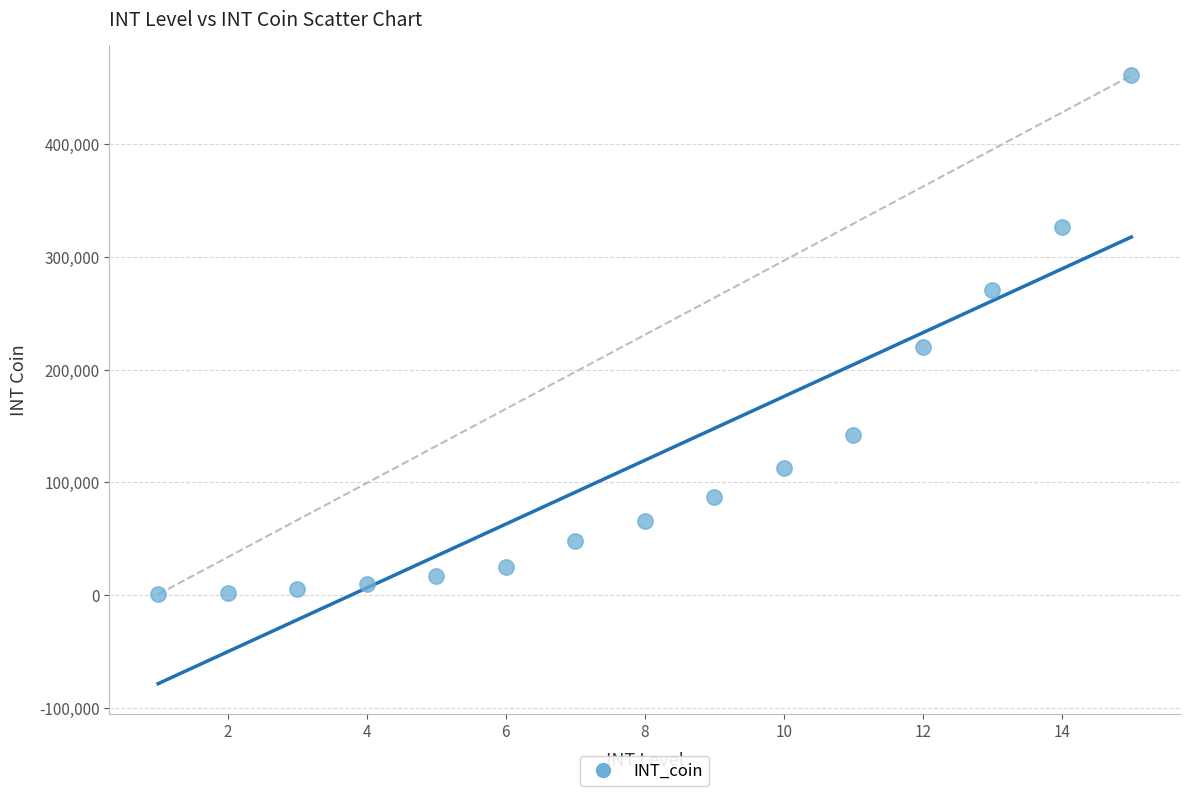

What is the range of Y values (max minus min)?

460008